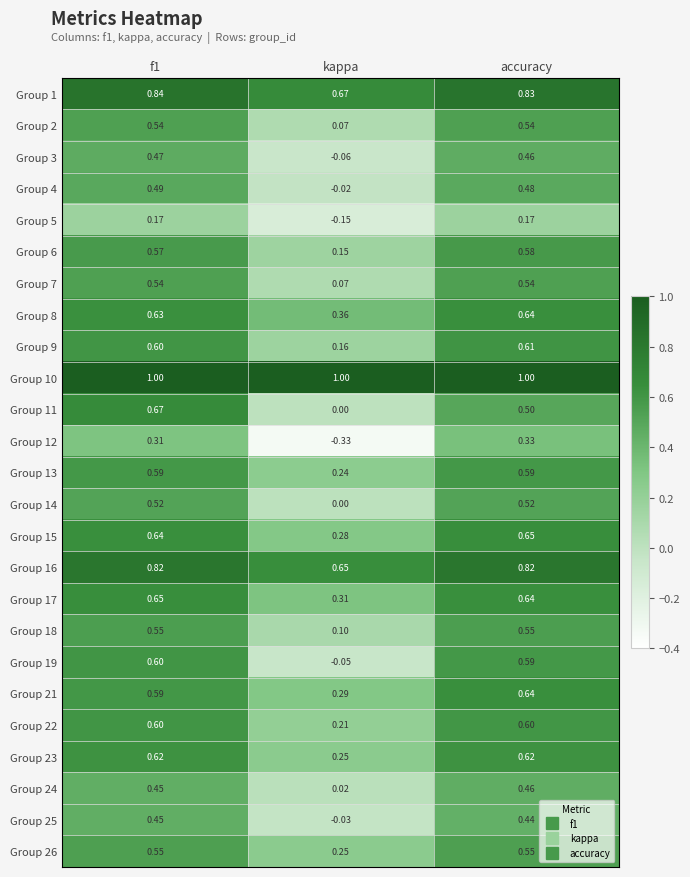

At which category does the chart reach its minimum across all series?

kappa